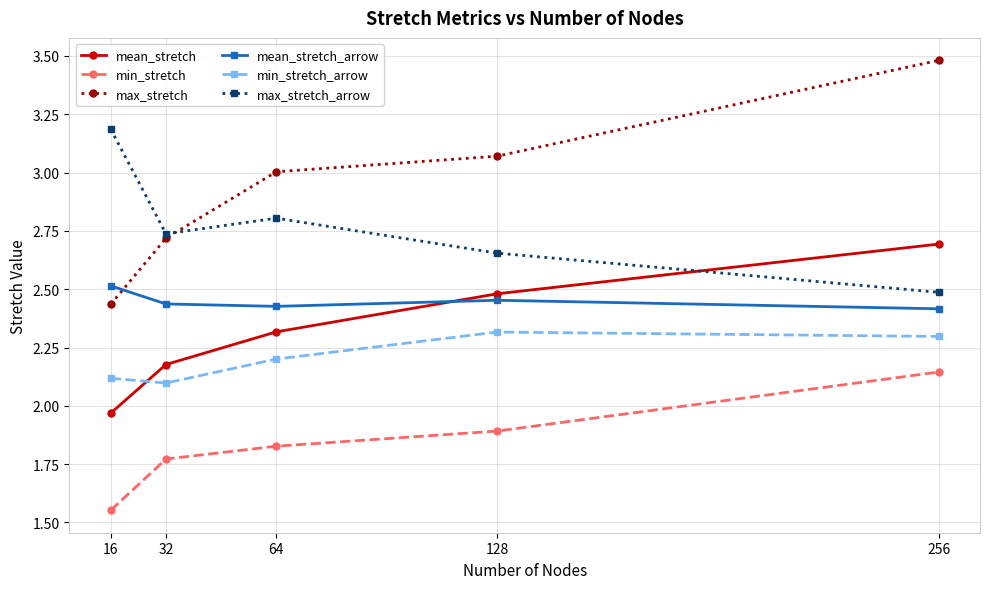

Rank the series by their maximum value, from lowest to highest.

min_stretch, min_stretch_arrow, mean_stretch_arrow, mean_stretch, max_stretch_arrow, max_stretch